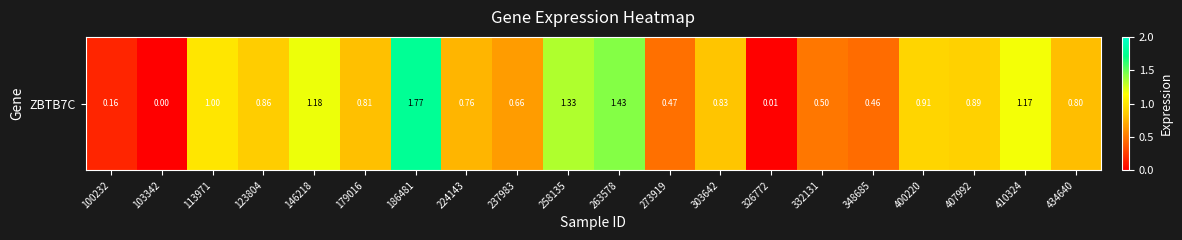

Reading left to right, list all the values displayed in this chart.

100232=0.2	103342=0.0	113971=1.0	123804=0.9	146218=1.2	179016=0.8	186481=1.8	224143=0.8	237983=0.7	258135=1.3	263578=1.4	273919=0.5	303642=0.8	326772=0.0	332131=0.5	348685=0.5	400220=0.9	407992=0.9	410324=1.2	434640=0.8